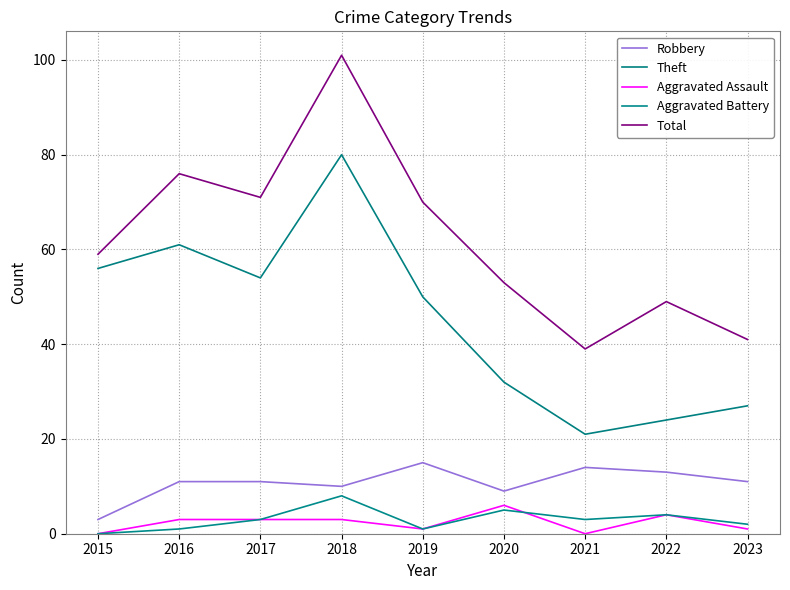

Reading left to right, transcribe all the data shown in this chart.

Robbery: 2015=3	2016=11	2017=11	2018=10	2019=15	2020=9	2021=14	2022=13	2023=11
Theft: 2015=56	2016=61	2017=54	2018=80	2019=50	2020=32	2021=21	2022=24	2023=27
Aggravated Assault: 2015=0	2016=3	2017=3	2018=3	2019=1	2020=6	2021=0	2022=4	2023=1
Aggravated Battery: 2015=0	2016=1	2017=3	2018=8	2019=1	2020=5	2021=3	2022=4	2023=2
Total: 2015=59	2016=76	2017=71	2018=101	2019=70	2020=53	2021=39	2022=49	2023=41